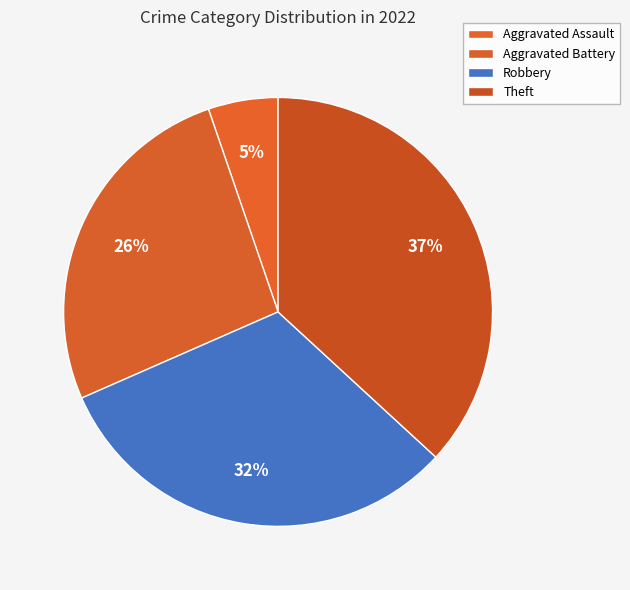

How many slices are in this pie chart?

4